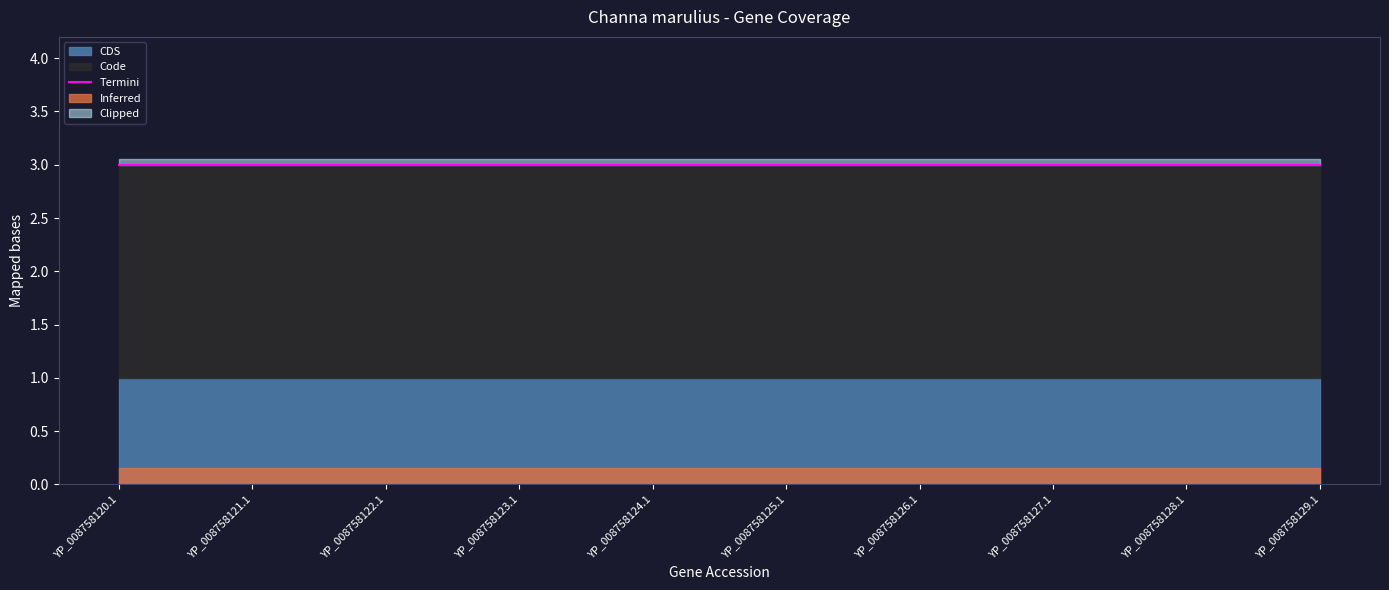

Which series has the largest total across all categories?

Code